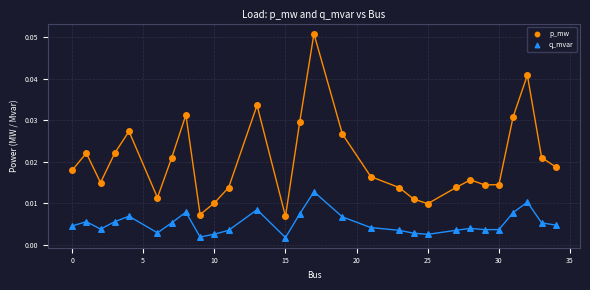

Which series contains the highest Y value?

p_mw